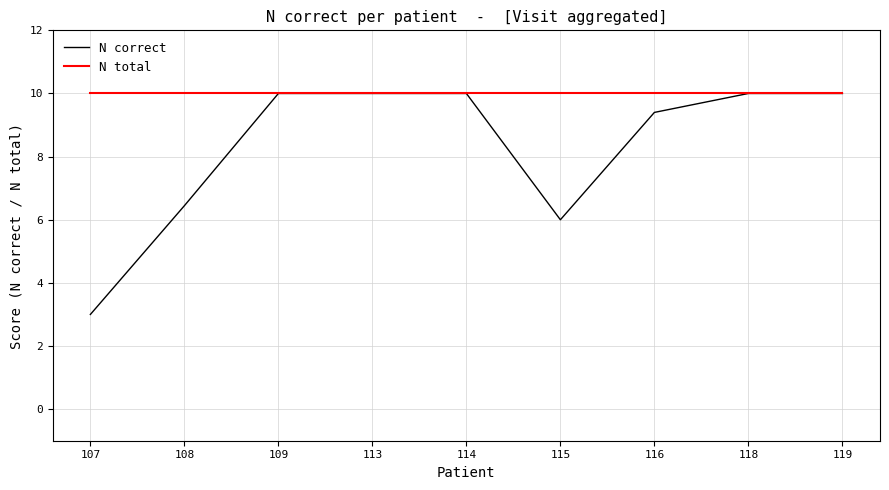

The value of N correct at 115 is 6.0. True or false?

True